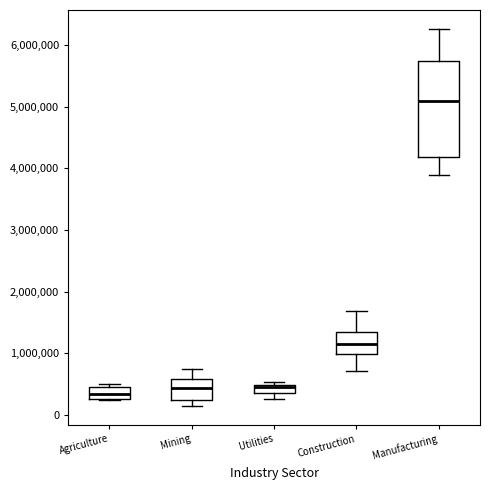

Where does the lower whisker of the box for Utilities end on the y-axis? The values are not printed on the chart, so give them approximately, as read against the axis.

300000